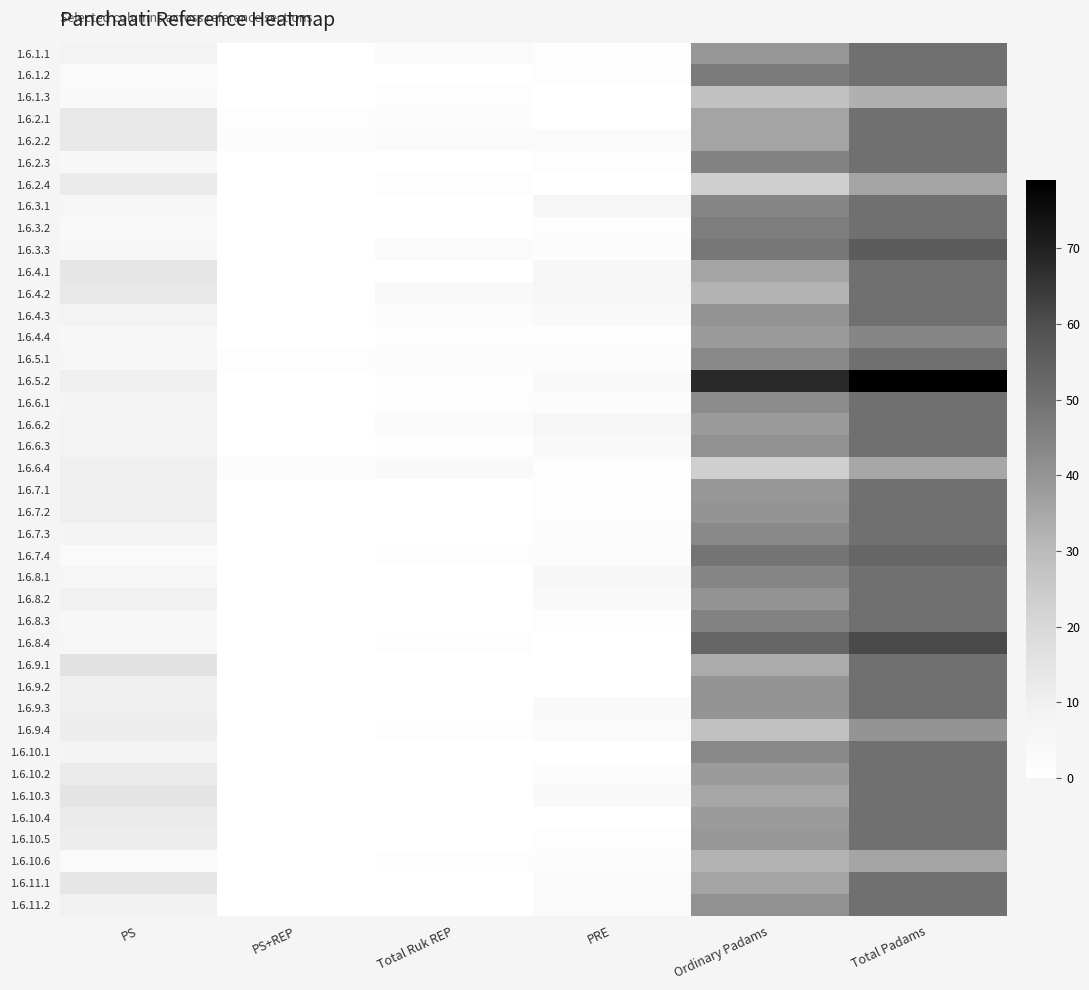

Count the number of data series in this chart.

40